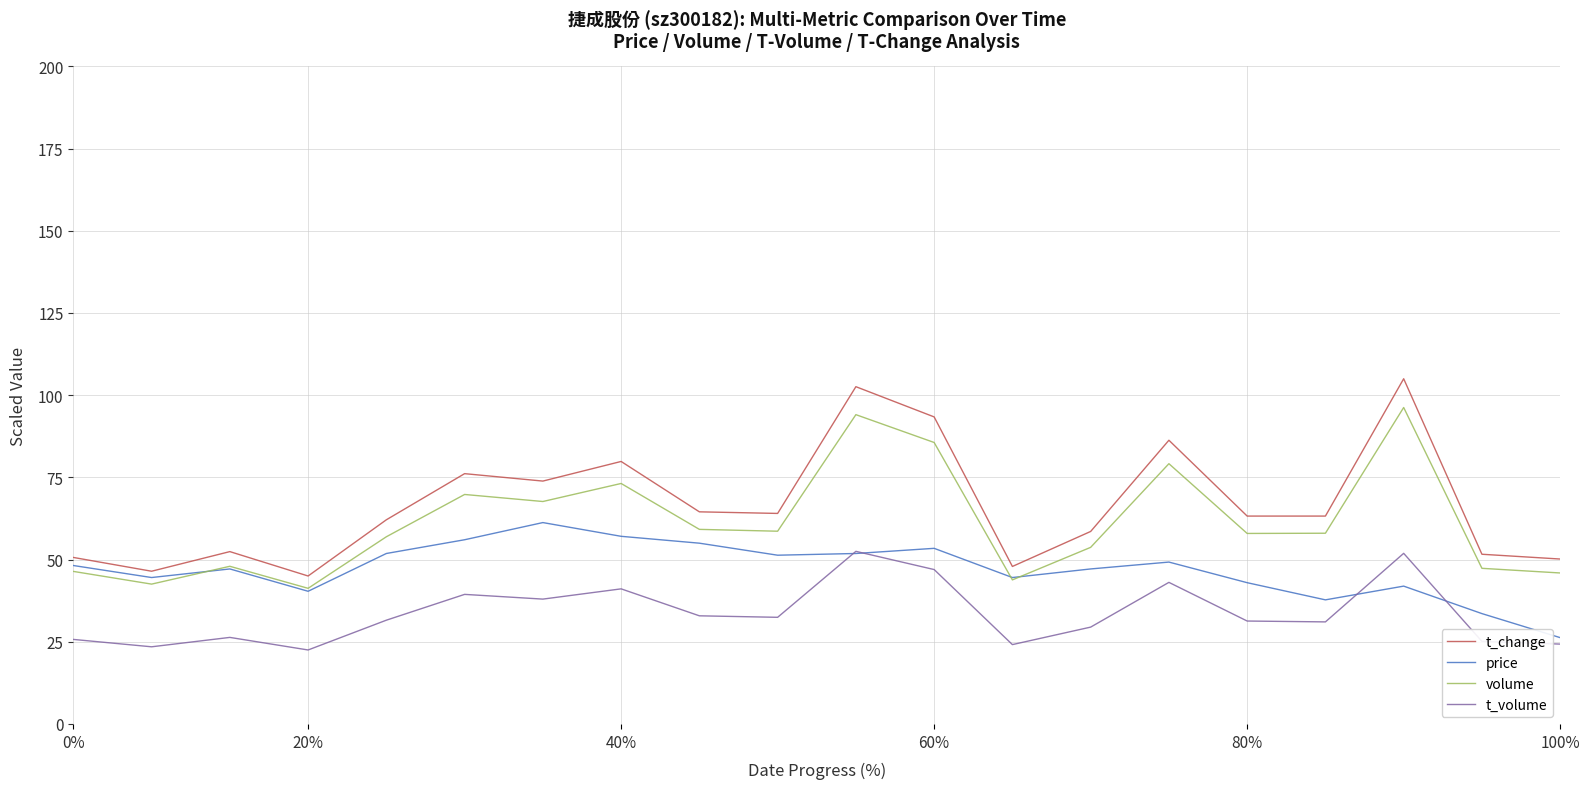

True or false: volume and t_volume cross at least once.

False